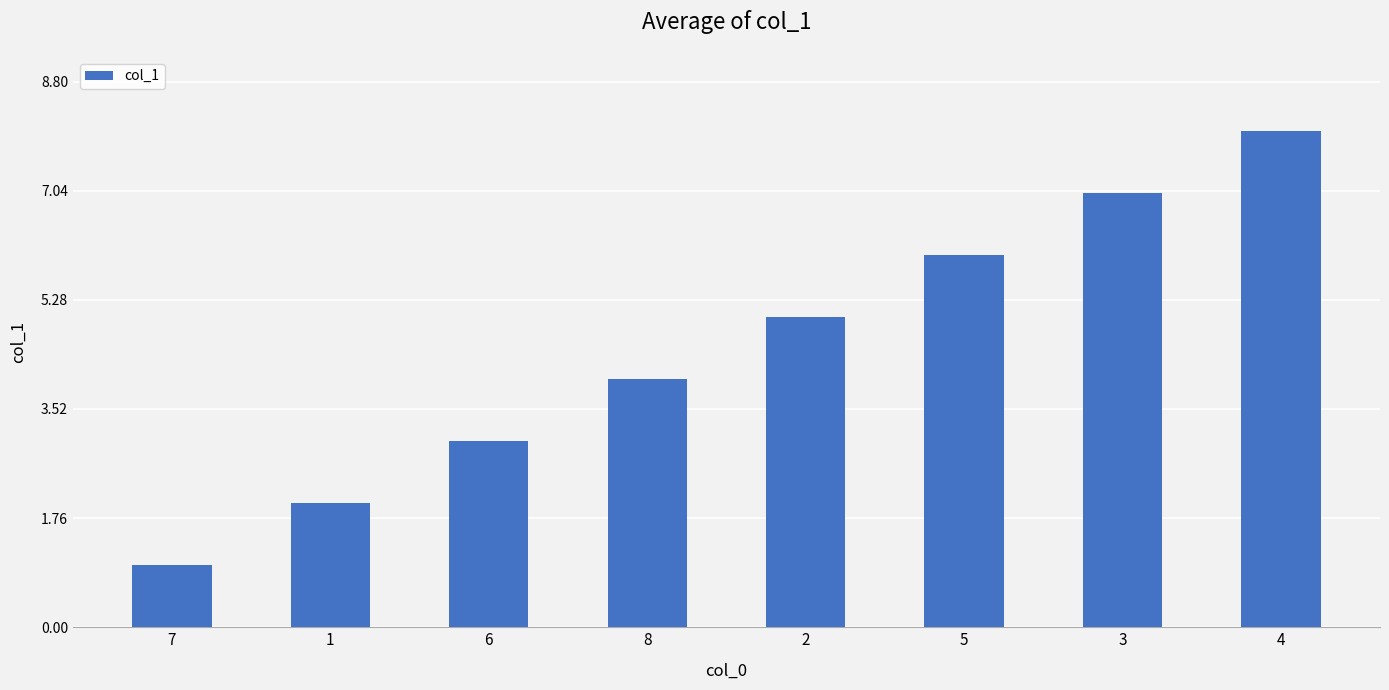

Rank the categories by value from highest to lowest.

4, 3, 5, 2, 8, 6, 1, 7